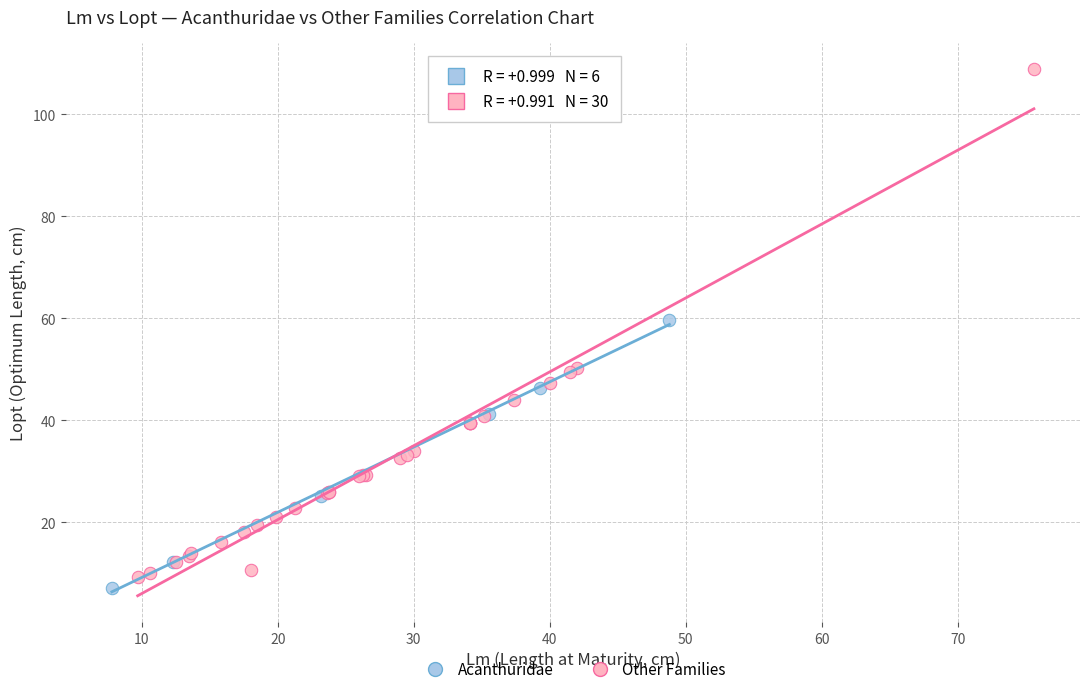

Which series reaches the maximum Y coordinate?

Other Families